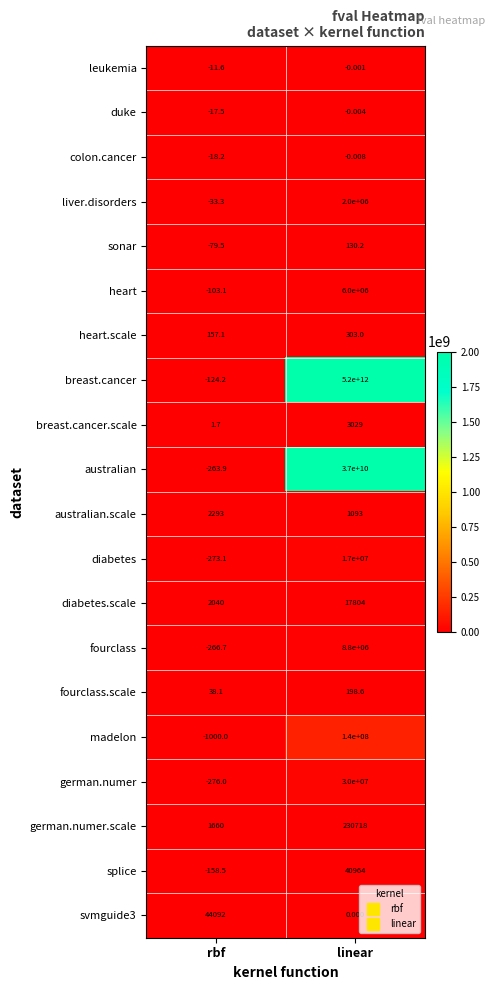

Which series has the widest spread of values?

breast.cancer